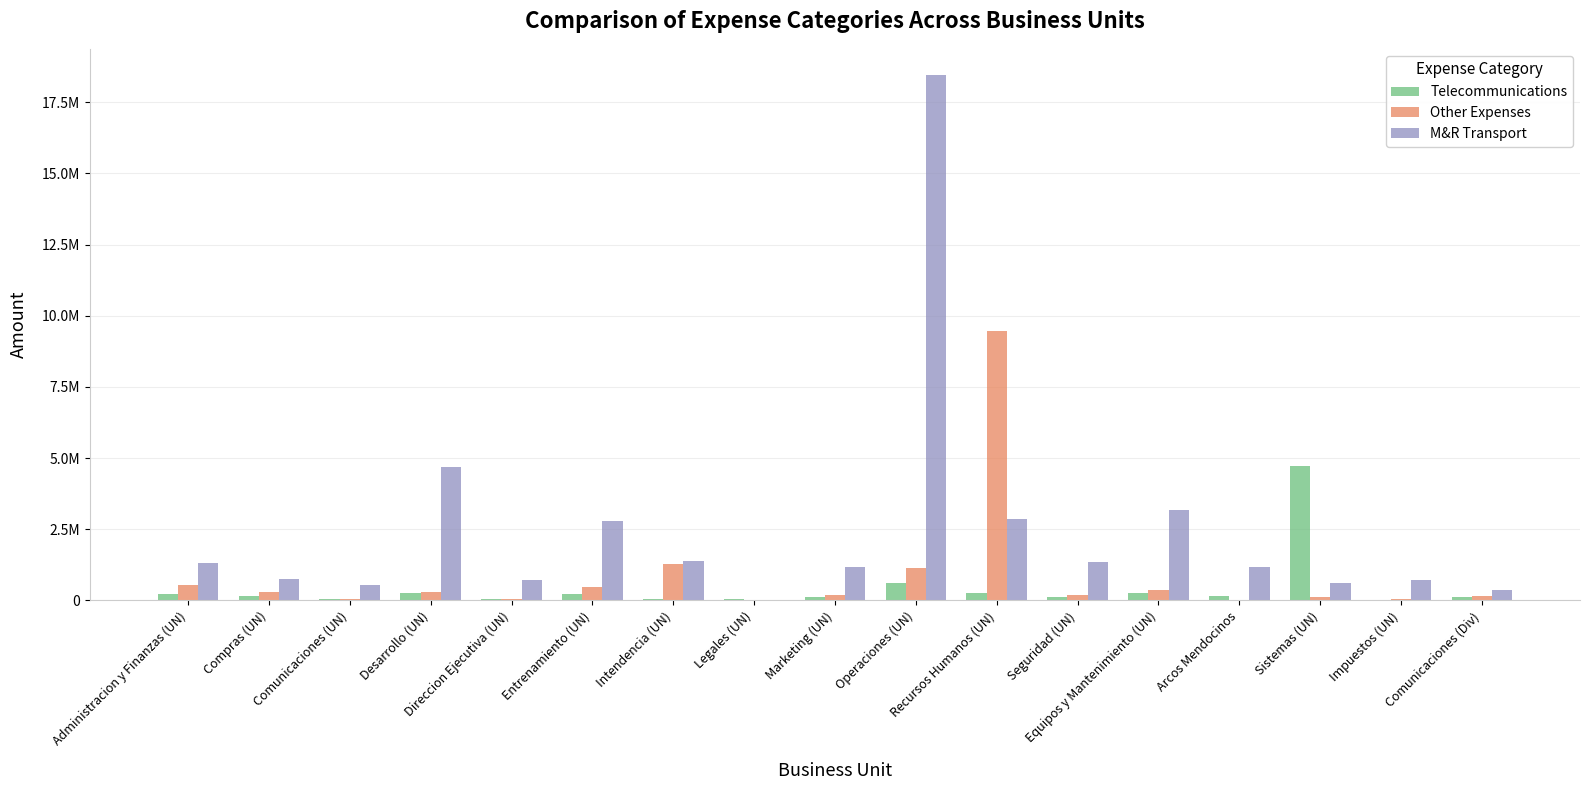

What is the difference between the second highest and second lowest values in the Other Expenses series?

1239805.5